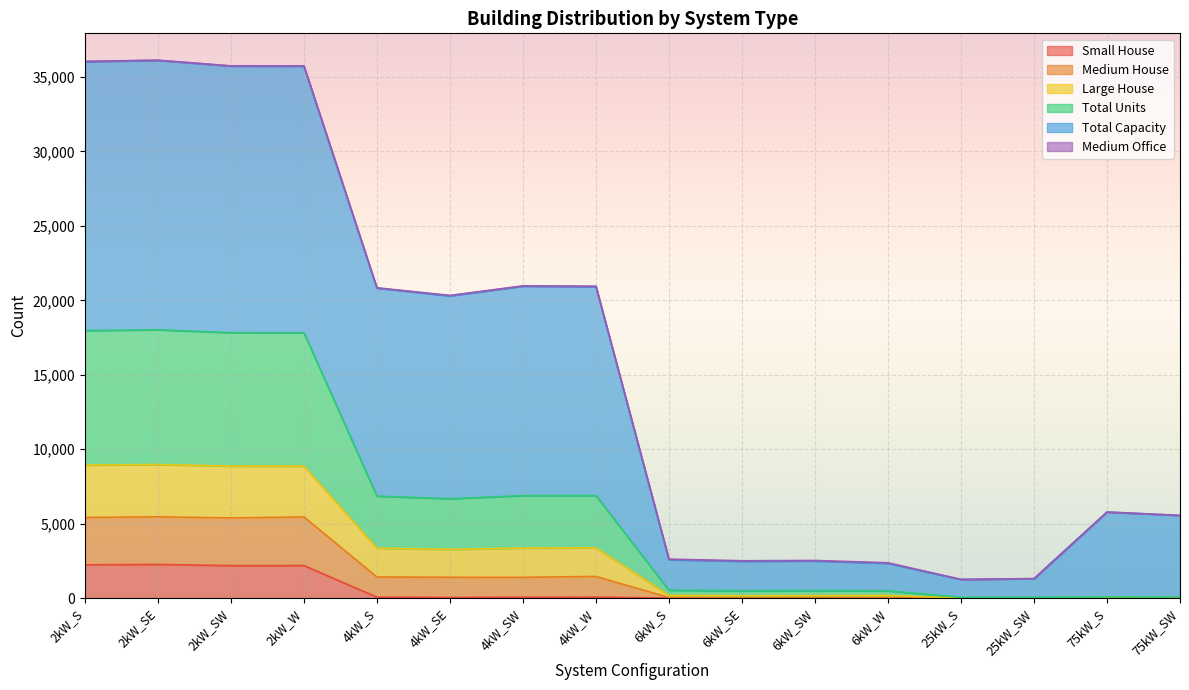

At how many categories does at least one series exceed 18567?

8